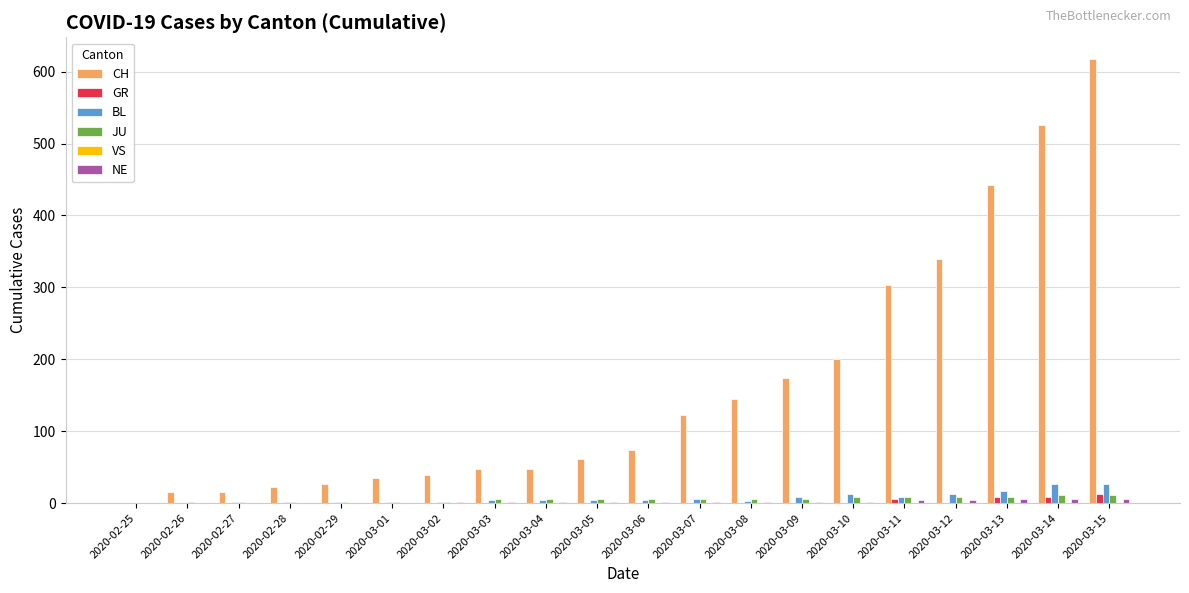

Which series has the largest total across all categories?

CH